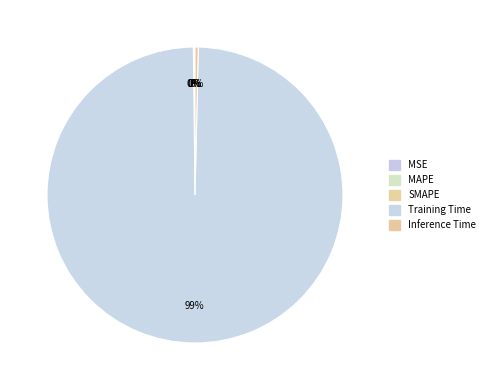

Is Training Time the majority of the pie?

Yes